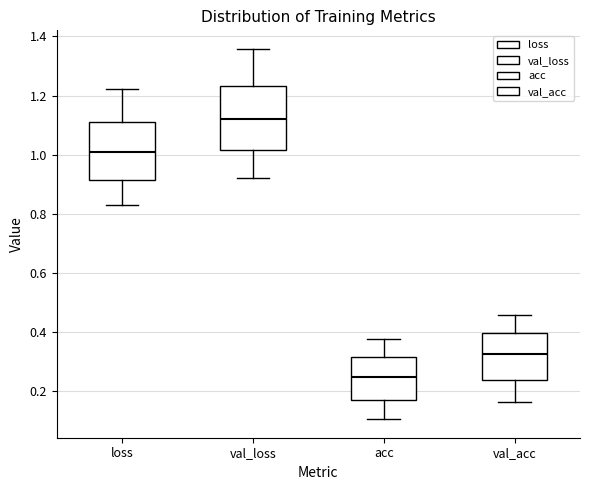

Where does the median line of the box for val_loss sit on the y-axis? The values are not printed on the chart, so give them approximately, as read against the axis.

1.12